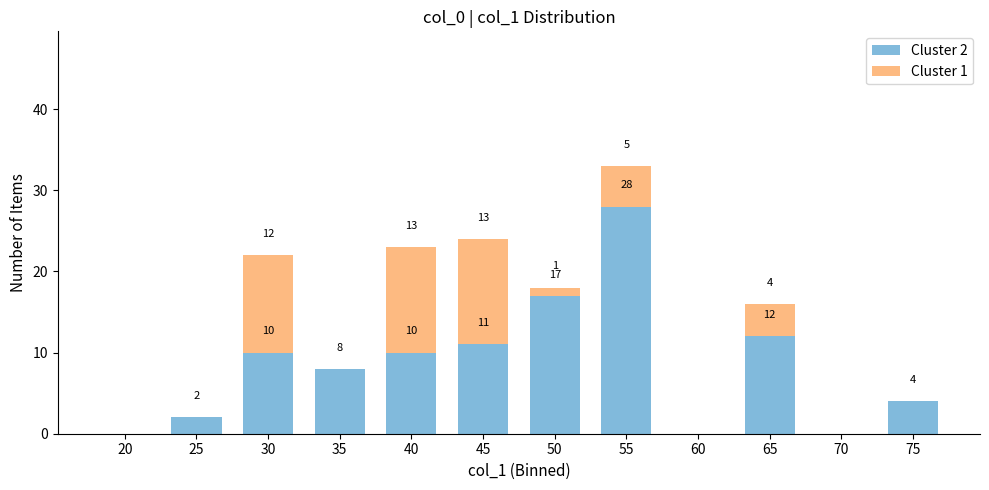

Reading left to right, list the values for the Cluster 2 series.

20=0	25=2	30=10	35=8	40=10	45=11	50=17	55=28	60=0	65=12	70=0	75=4